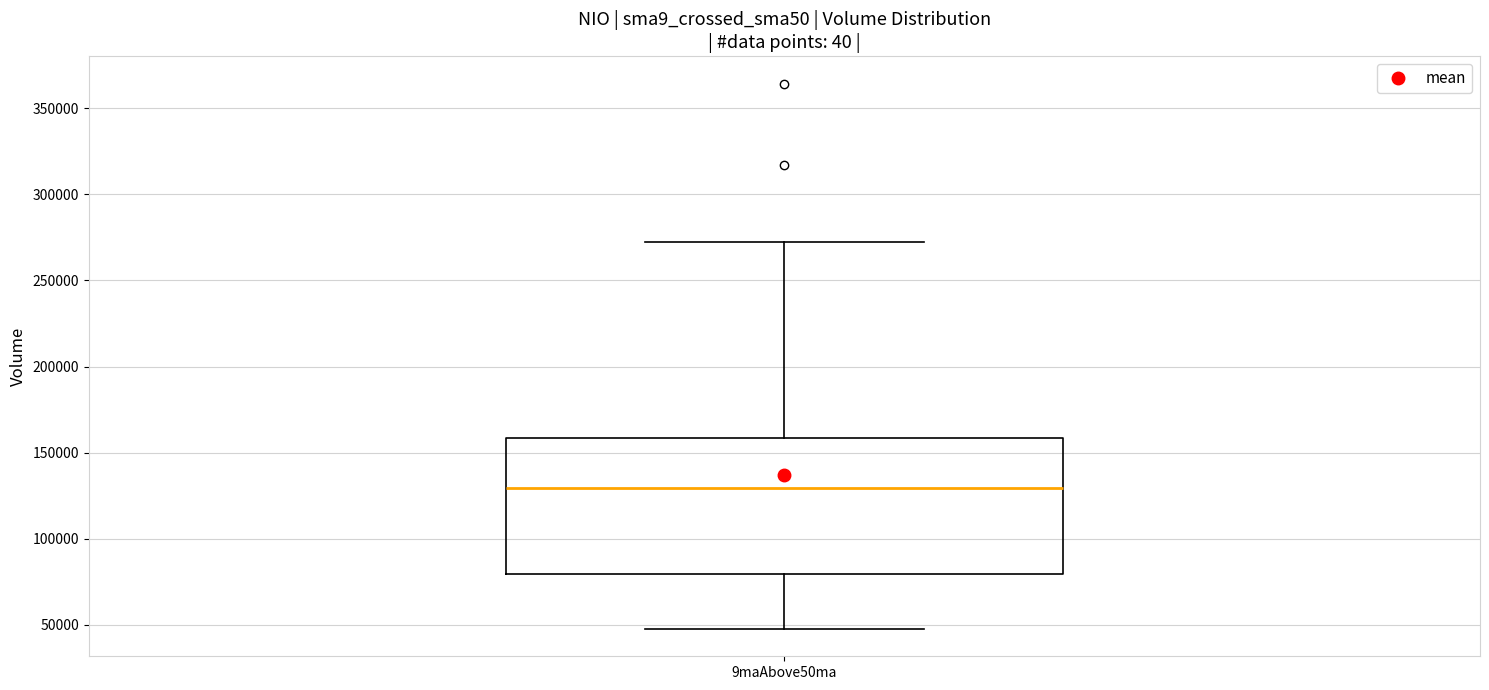

Transcribe this box plot: give where the median line is, the range the box spans, and where the two whiskers end, as read against the y-axis. The values are not printed on the chart, so give them approximately, as read against the axis.

median 130000, box 80000 to 160000, whiskers 50000 to 270000